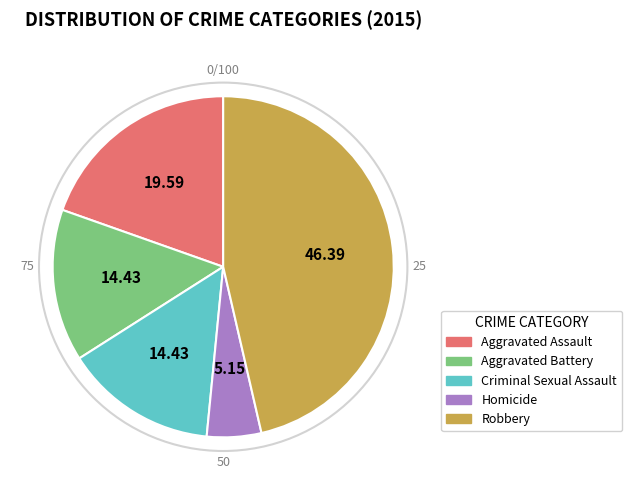

Is the sum of Robbery and Homicide greater than half?

Yes